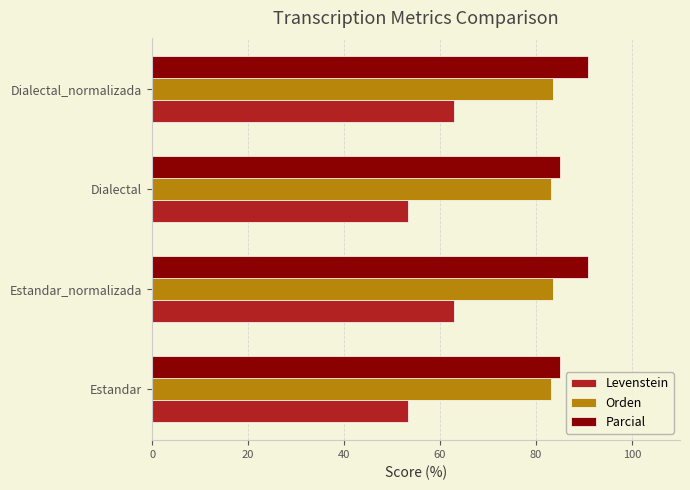

List the series in order of their overall mean, highest first.

Parcial, Orden, Levenstein